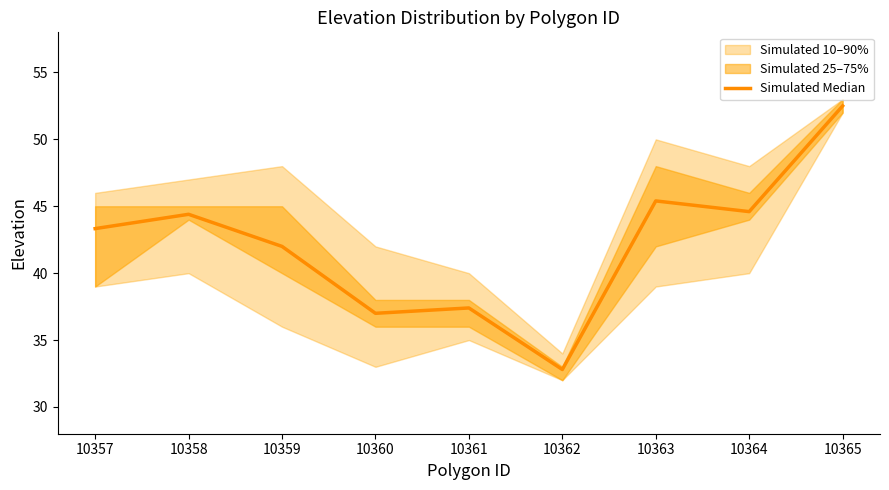

How many points are higher than both their immediate neighbors (excluding endpoints)?

3